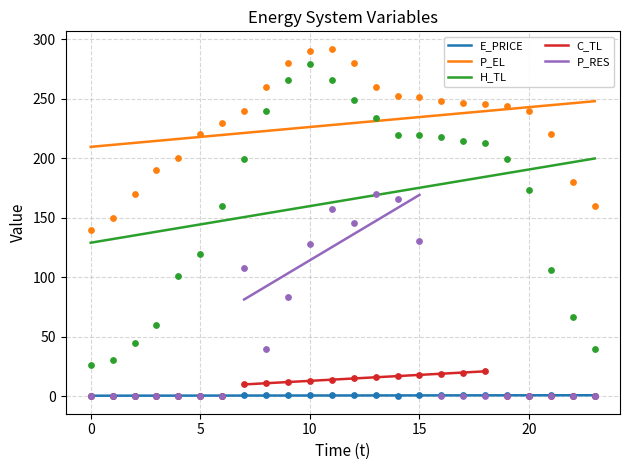

Which series has the largest total across all categories?

P_EL